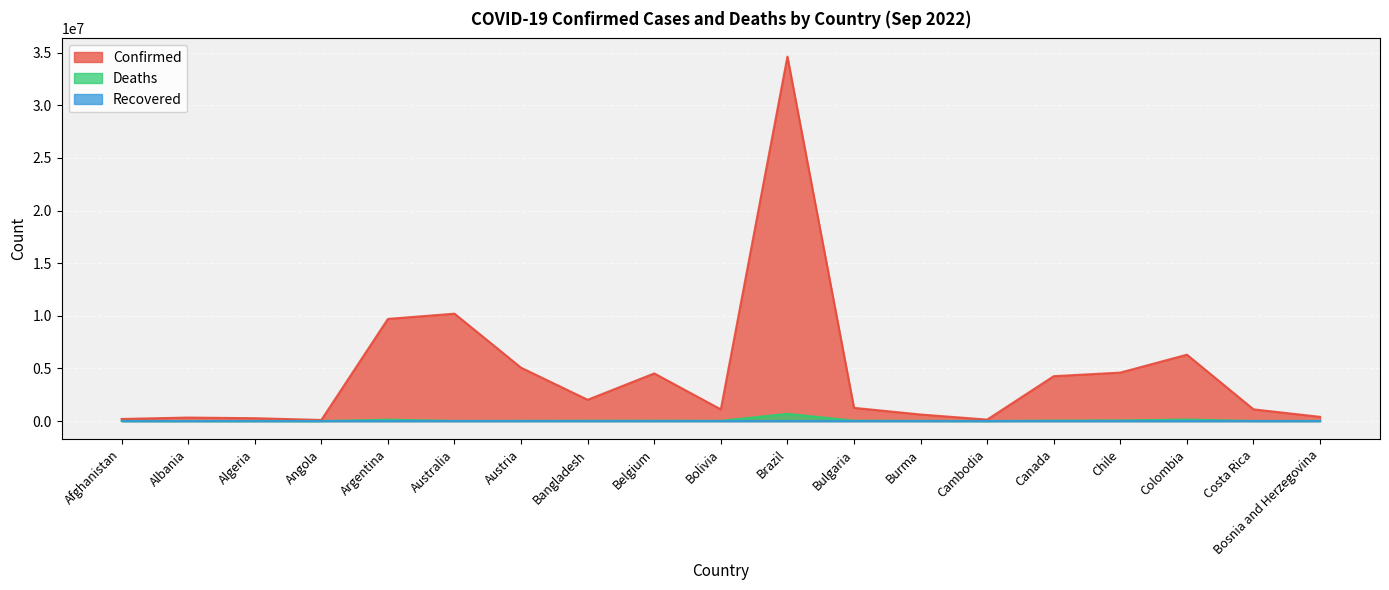

How many lines are shown in the chart?

3